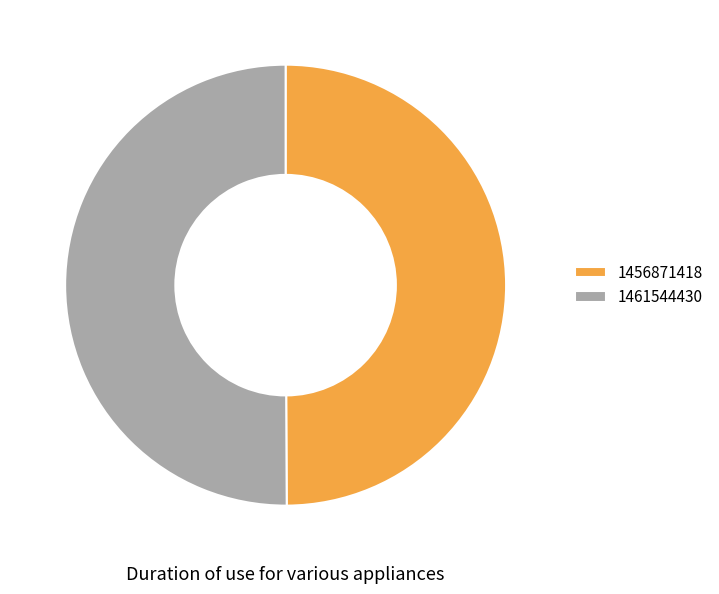

Approximately how many times larger is the value at 1461544430 compared to 1456871418?

1.0